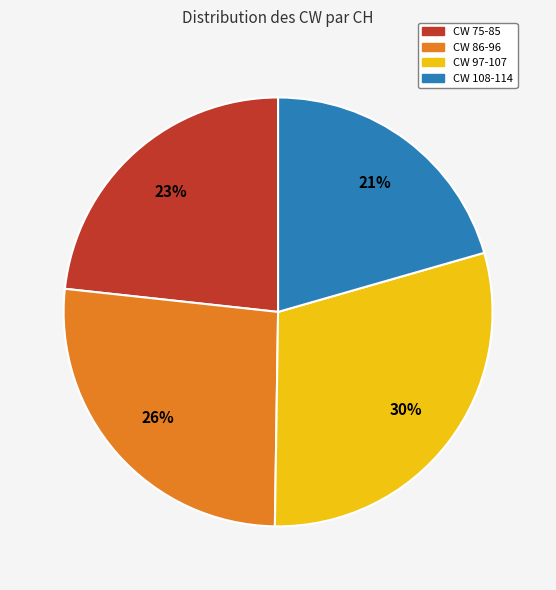

To the nearest percent, what is the average slice percentage?

25%